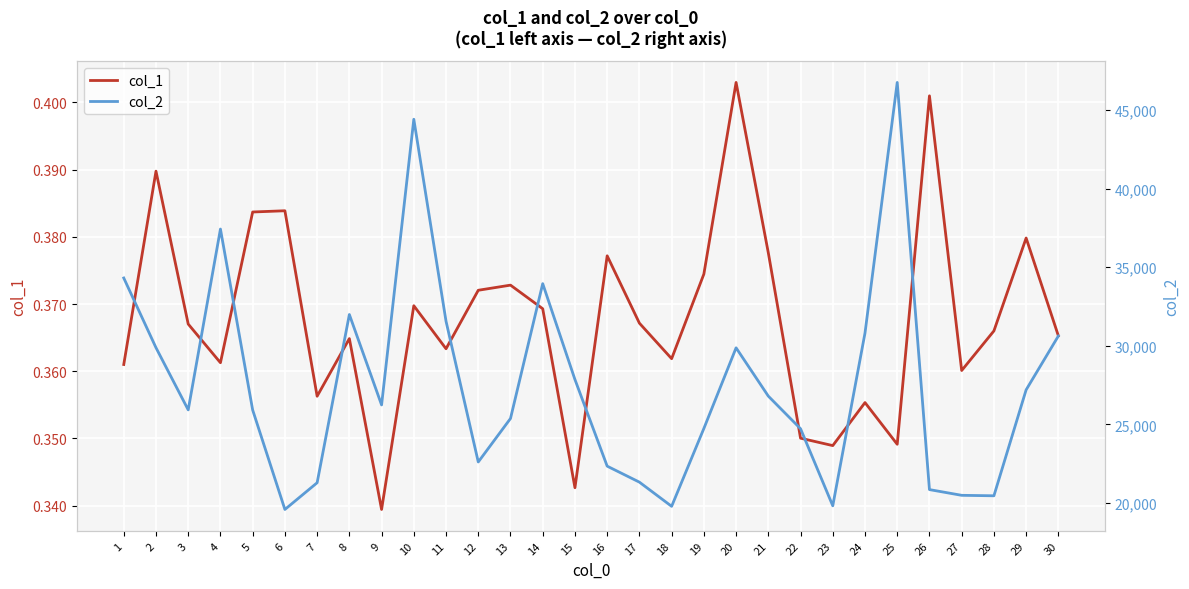

What is the greatest value displayed?

46748.5